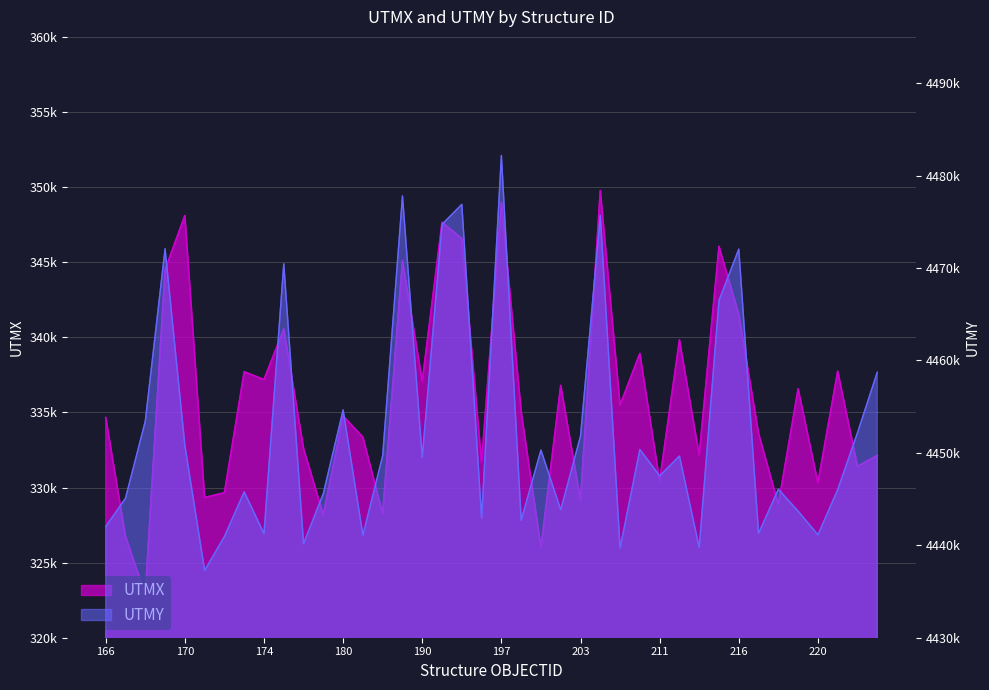

Rank the series at 185 from highest to lowest value.

UTMY, UTMX